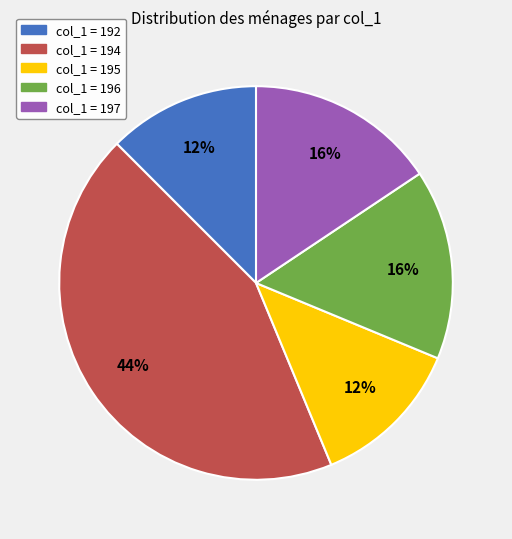

To the nearest percent, what is the average slice percentage?

20%